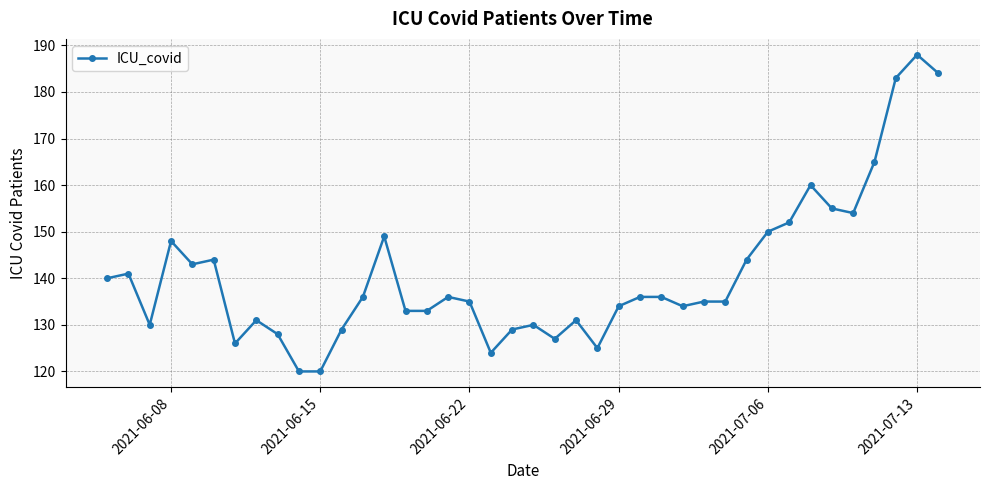

What is the maximum value shown in the chart?

188